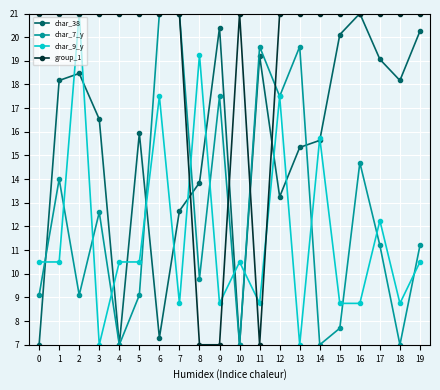

At which label does char_38 first exceed 16?

1